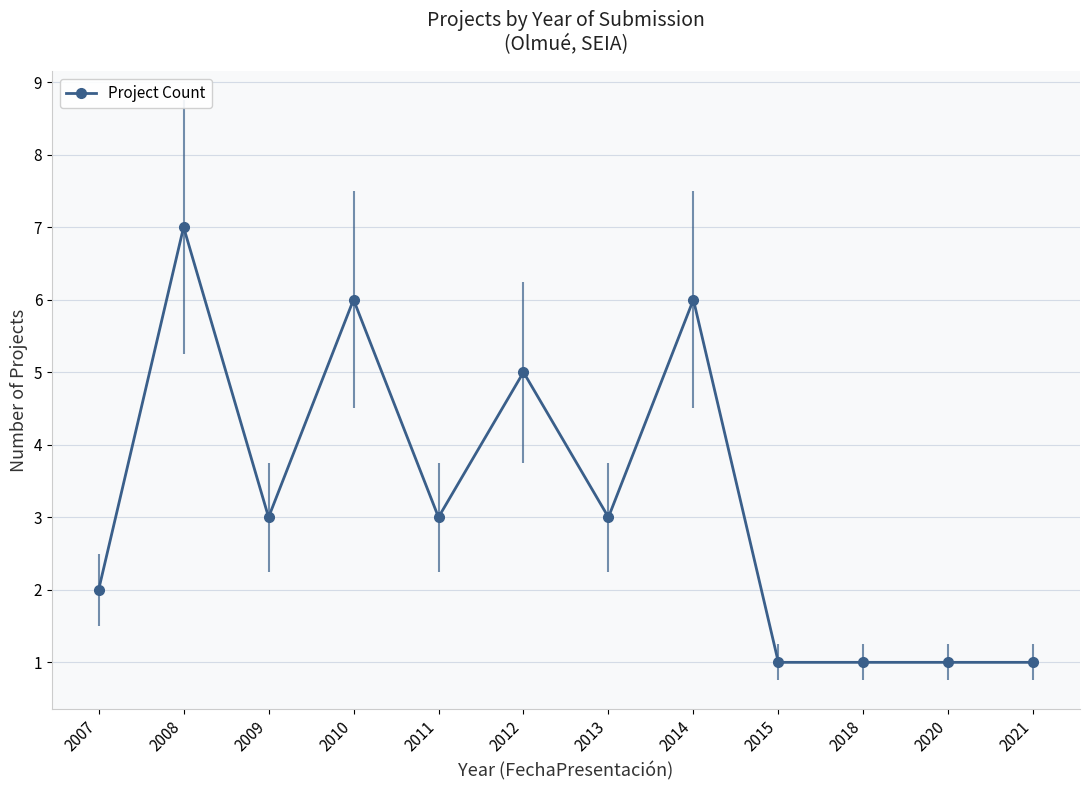

Does the chart display data point markers on the line(s)?

Yes